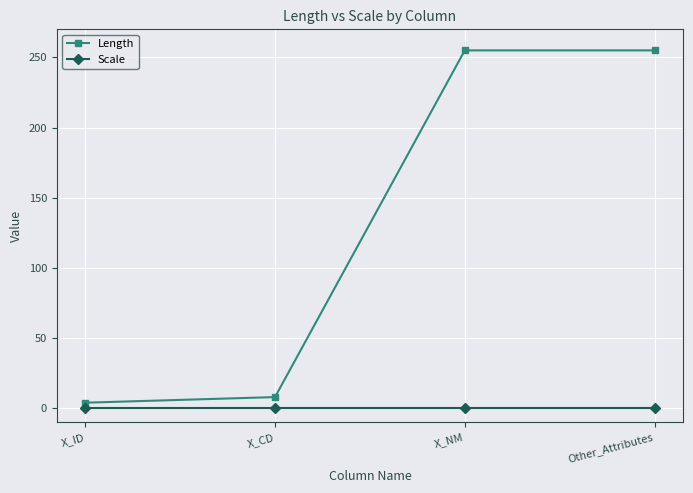

What are all the series names shown in the legend?

Length, Scale